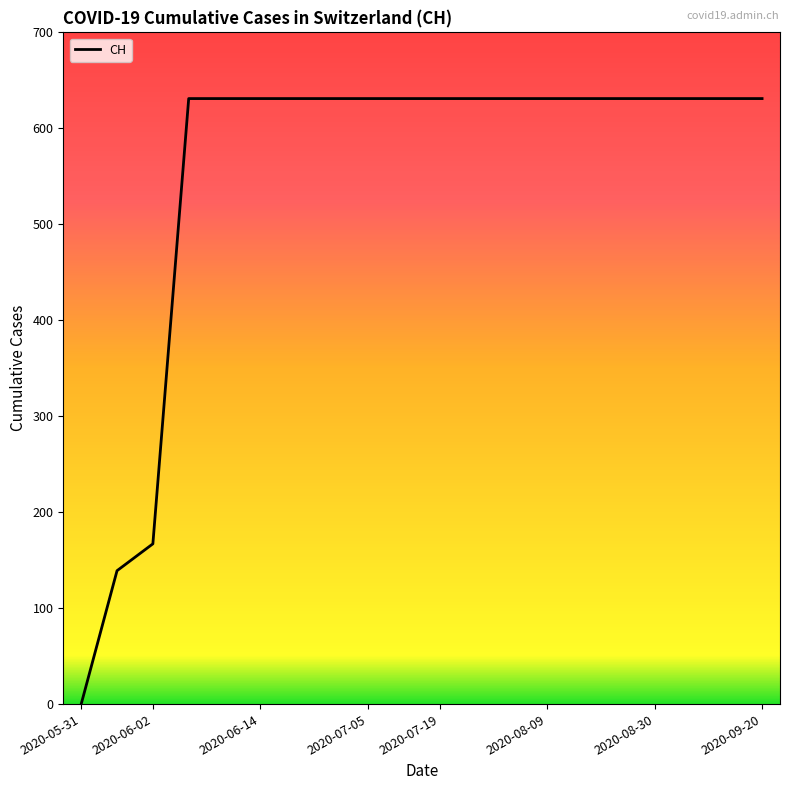

What is the greatest value displayed?

631